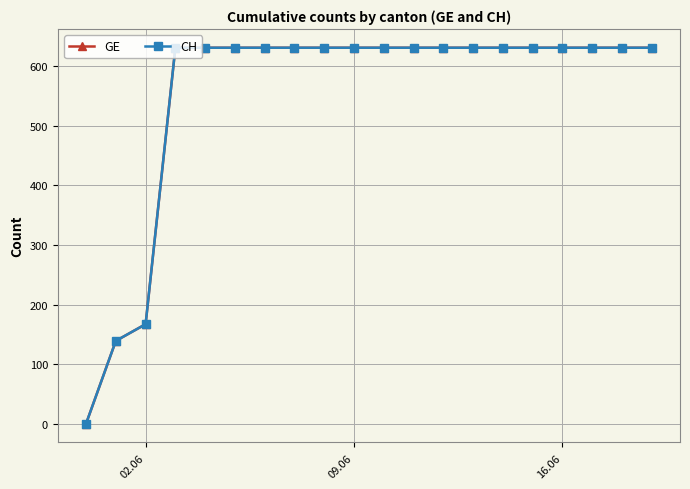

Is this an area chart (filled region under the line)?

No